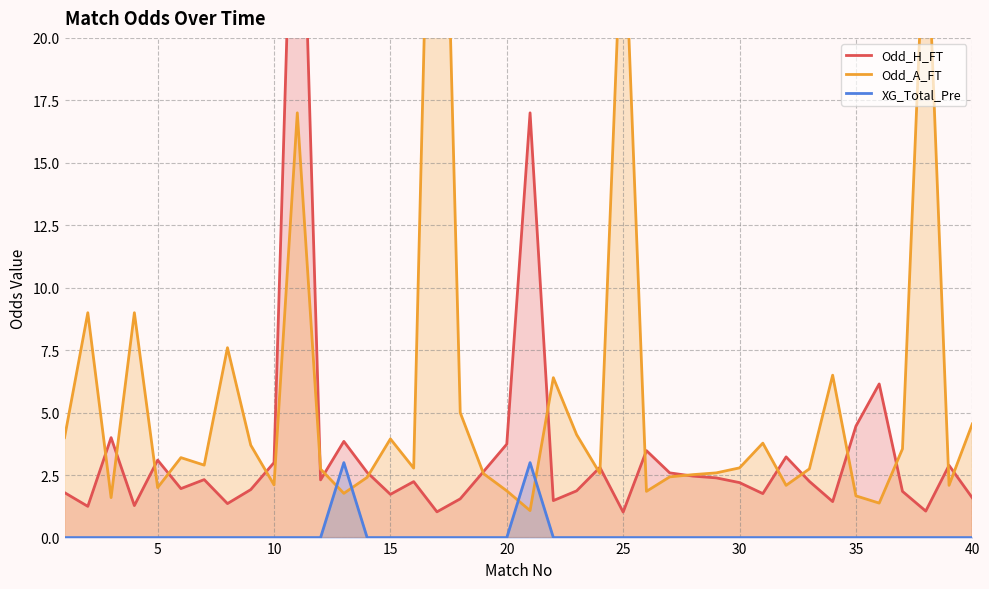

What is the highest value of the XG_Total_Pre series?

3